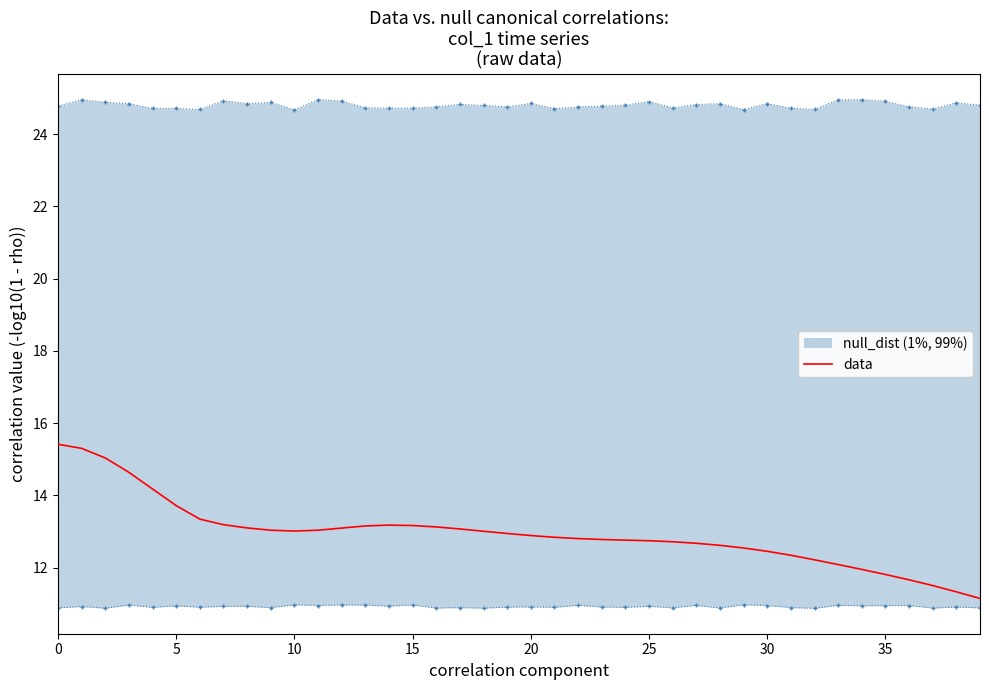

How many data points are above 12?

34